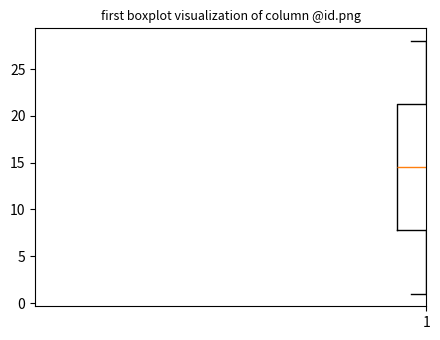

Where does the median line of the box at x = 1 sit on the y-axis? The values are not printed on the chart, so give them approximately, as read against the axis.

14.5